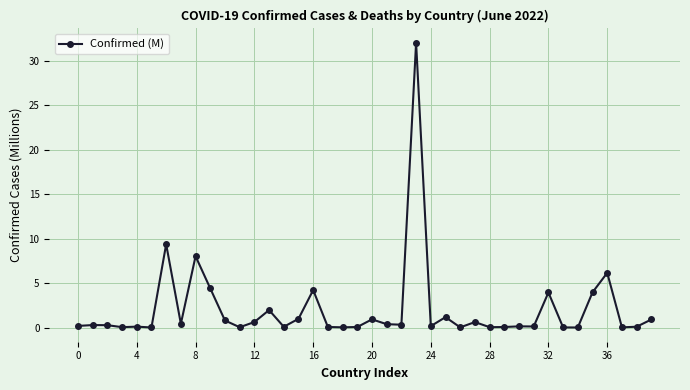

What is the greatest value displayed?

32.0